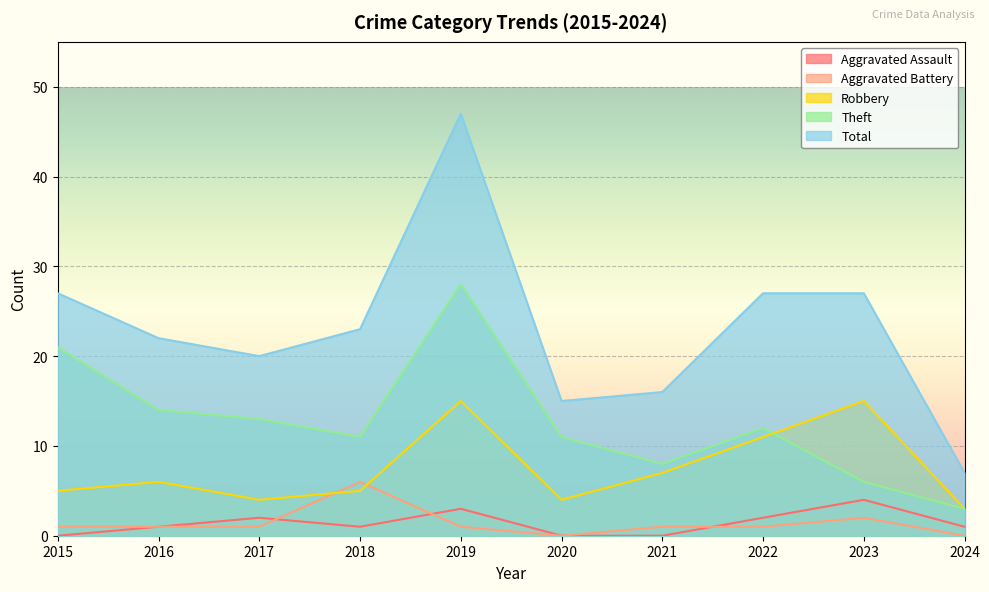

Which has a higher value, 2018 or 2024?

2018